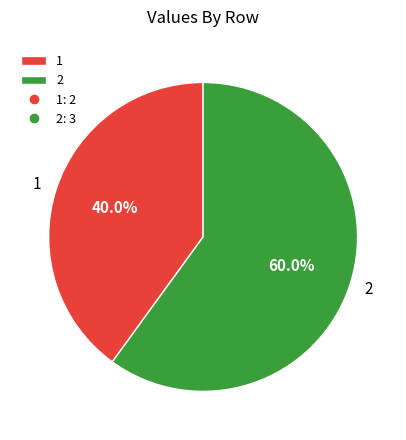

True or false: 2 accounts for 60% of the total.

True